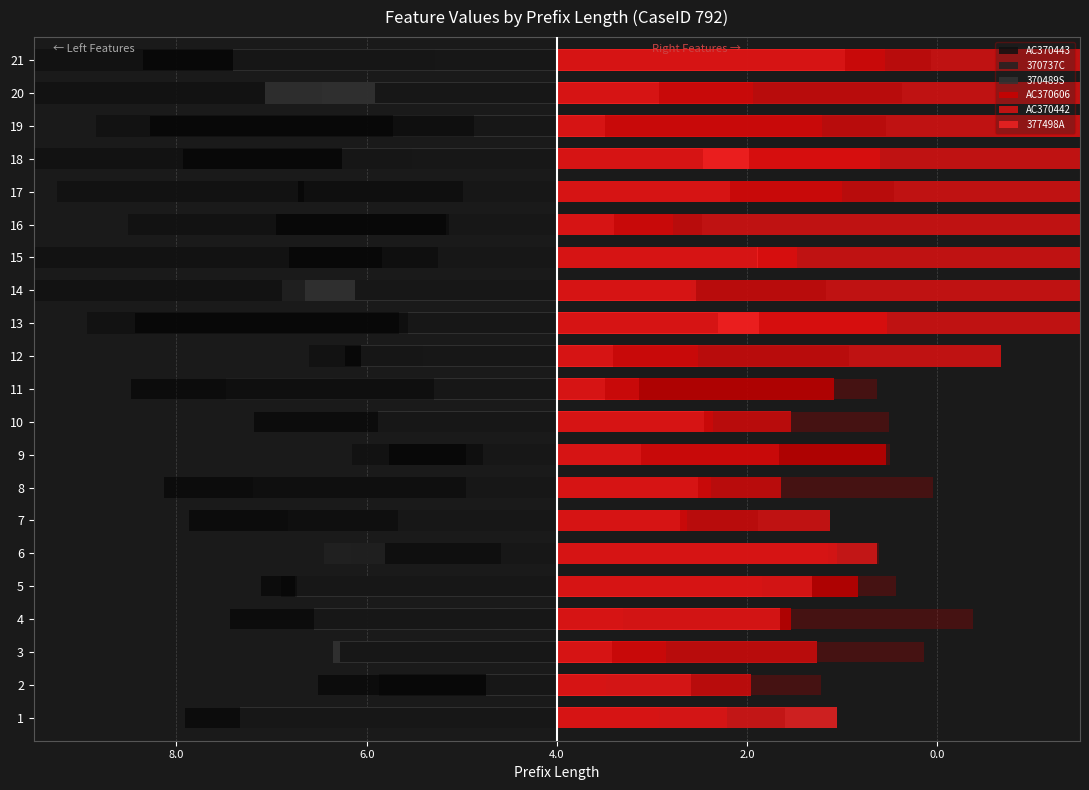

Which series has the largest total across all categories?

AC370442